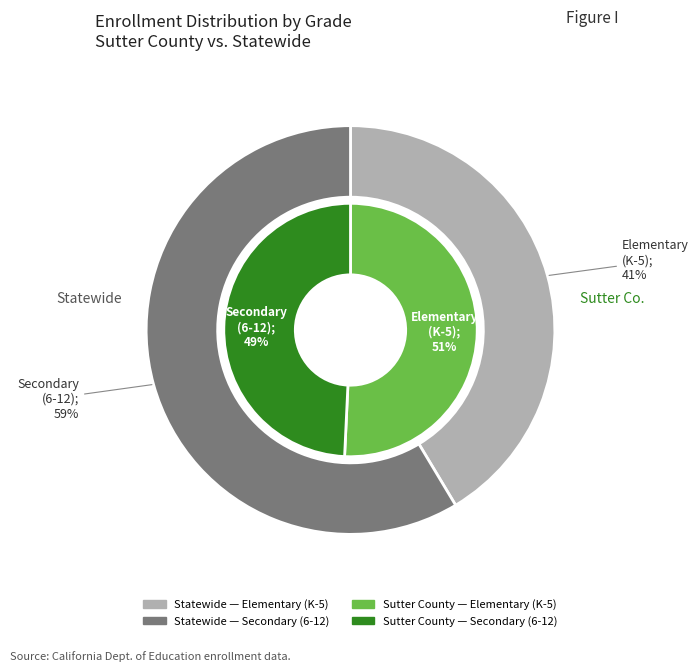

Does Grade 5 represent more than half of the total?

No